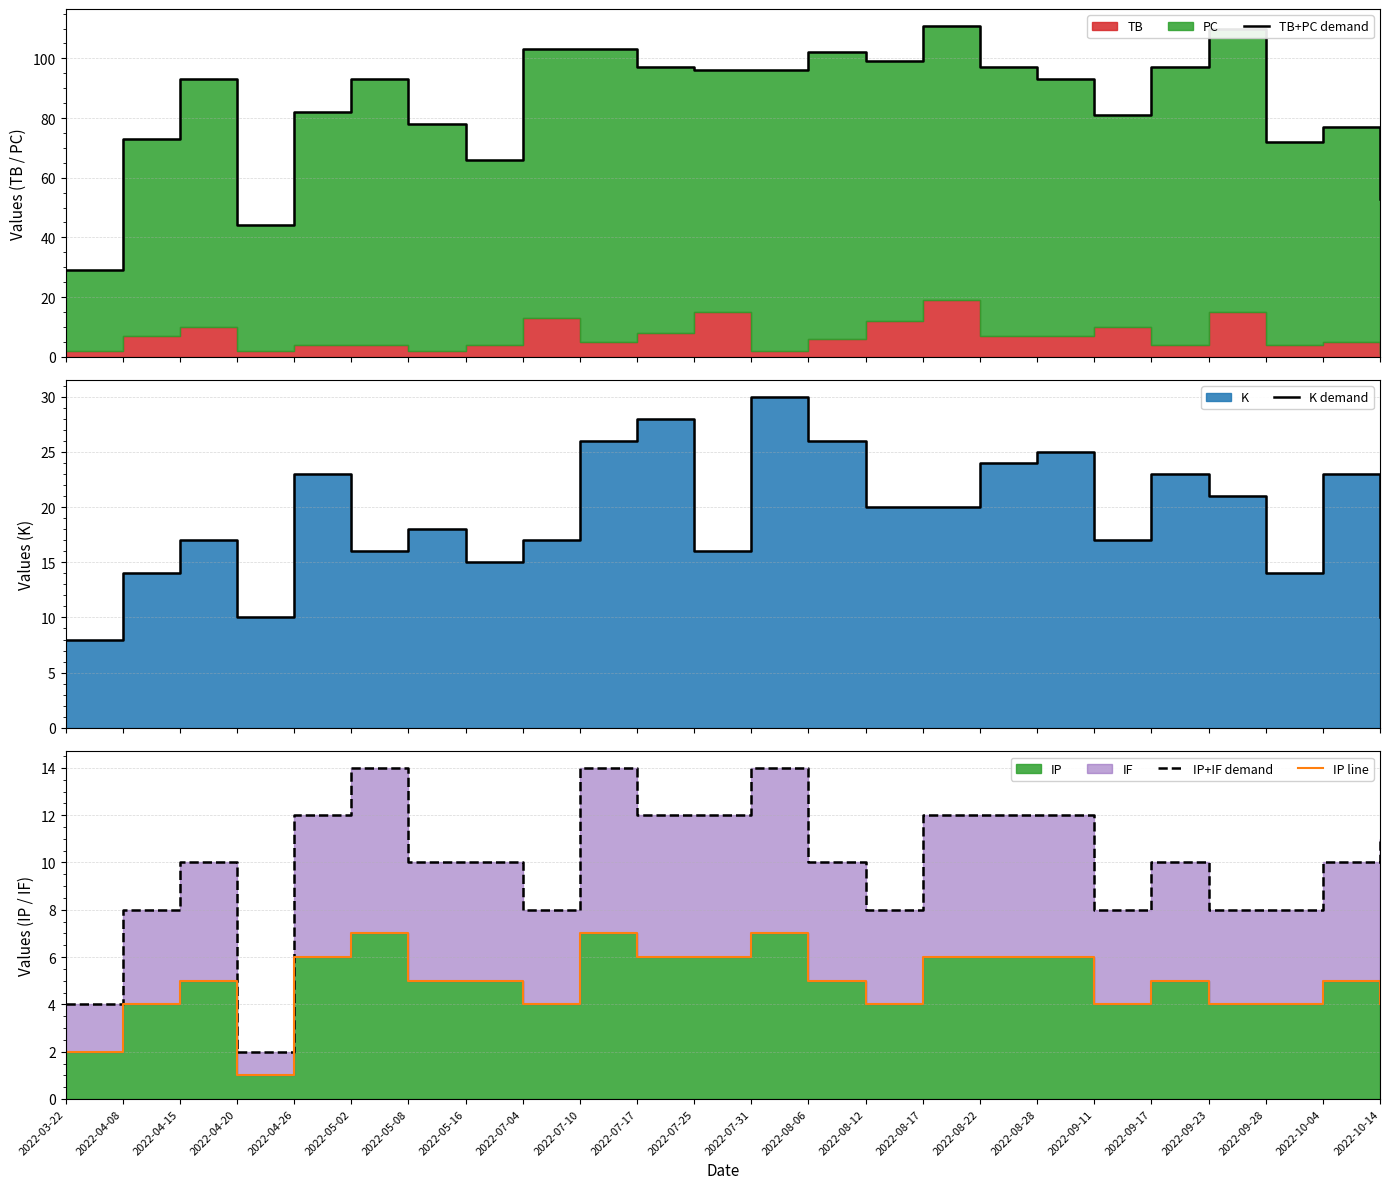

Where is K demand nearest to the value 19?

2022-05-08